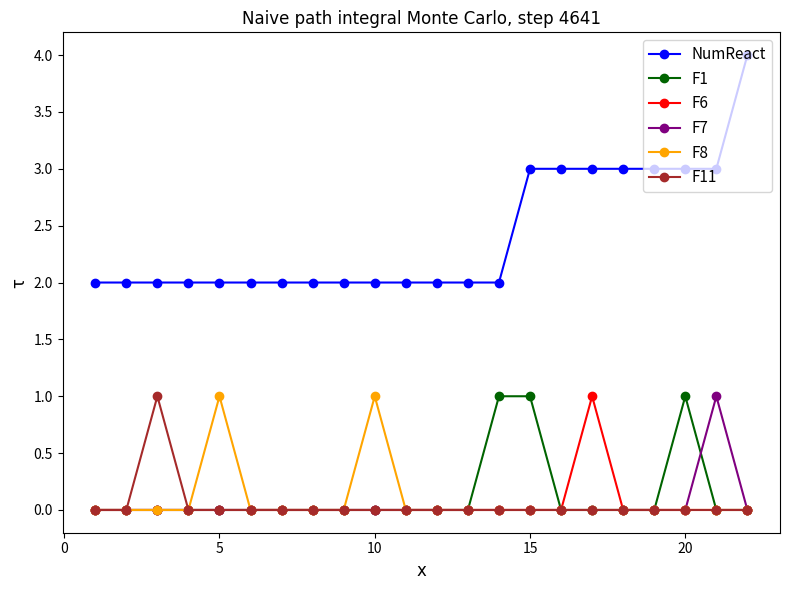

Is this an area chart (filled region under the line)?

No